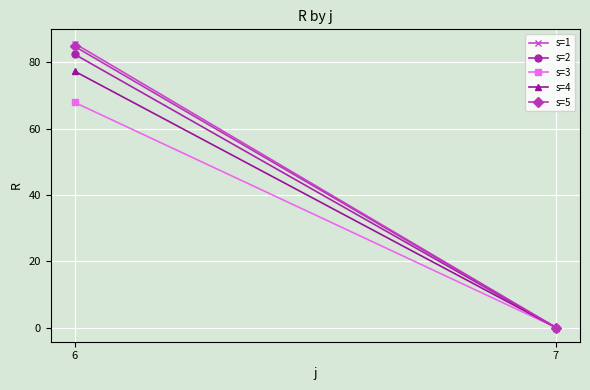

Reading left to right, extract all data points from this chart.

s=1: 85.7	0.0
s=2: 82.4	0.0
s=3: 67.9	0.0
s=4: 77.3	0.0
s=5: 84.8	0.0